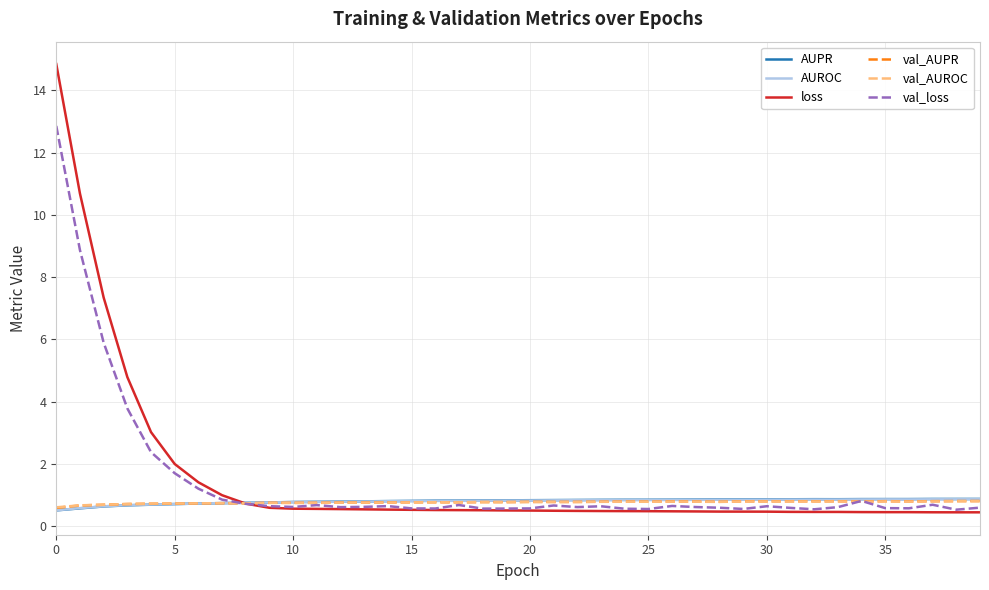

Which series has the largest range (max minus min)?

loss